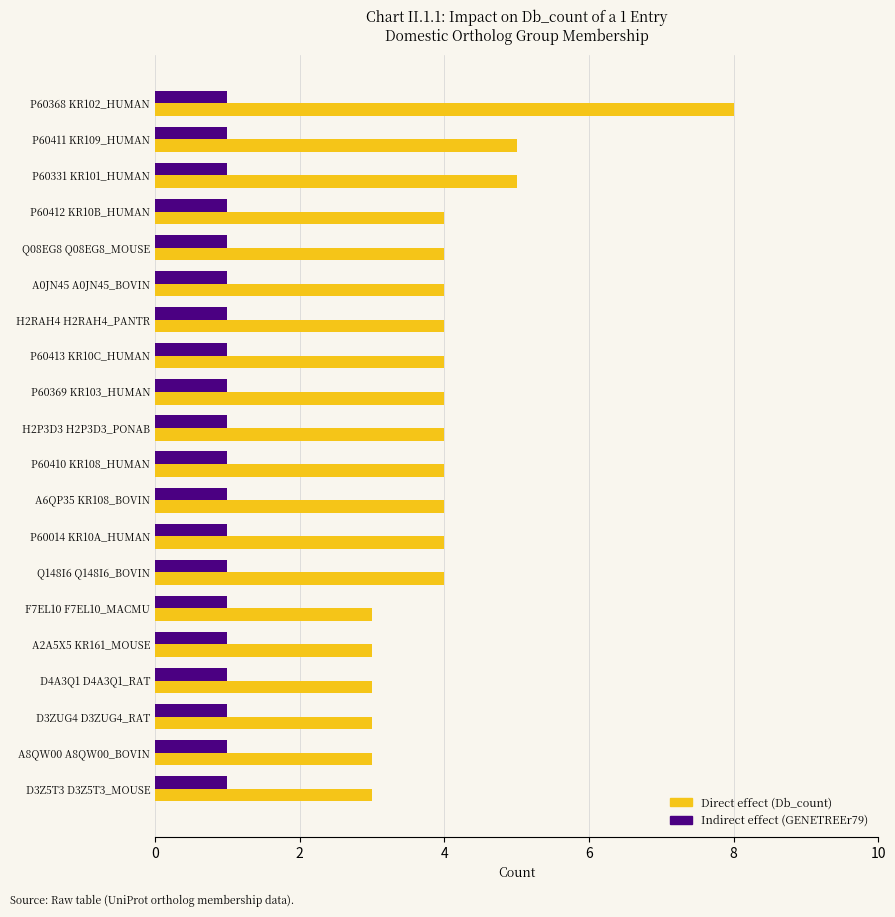

Which series has the largest range (max minus min)?

Direct effect (Db_count)